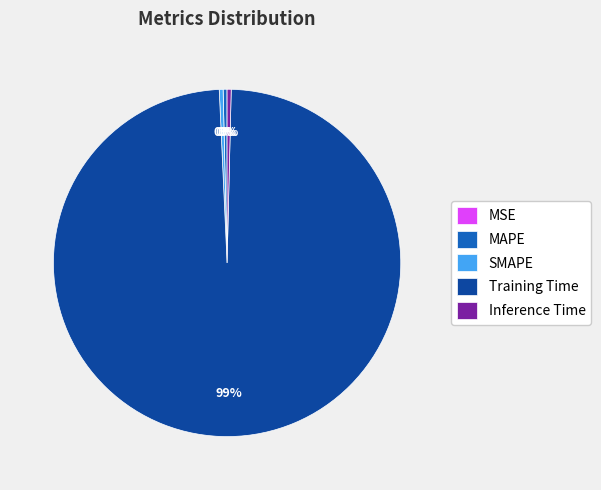

Is it true that SMAPE is 0% of the pie?

True